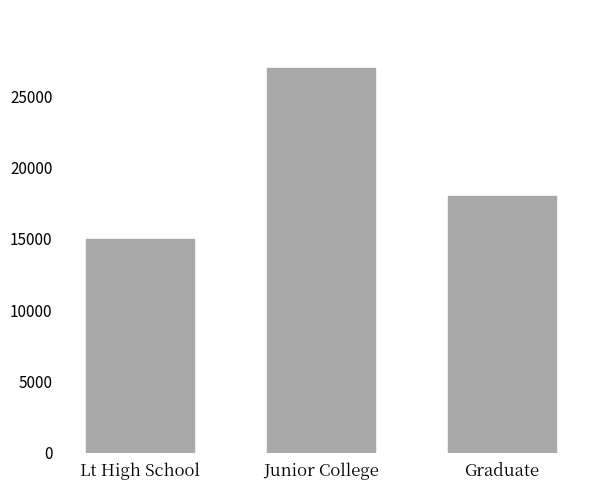

How many values are between 15000 and 27000?

3